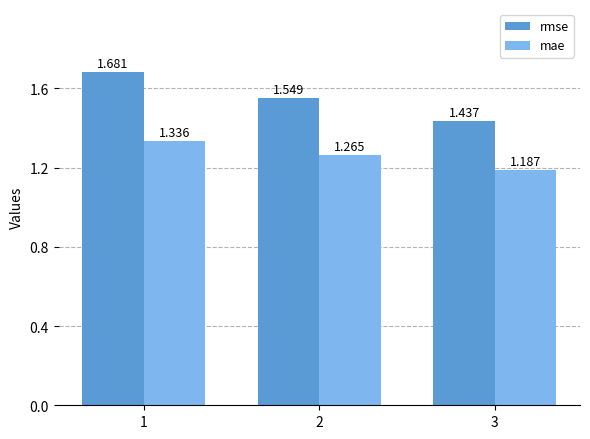

Is the value of mae at 2 greater than the value of rmse at 3?

No